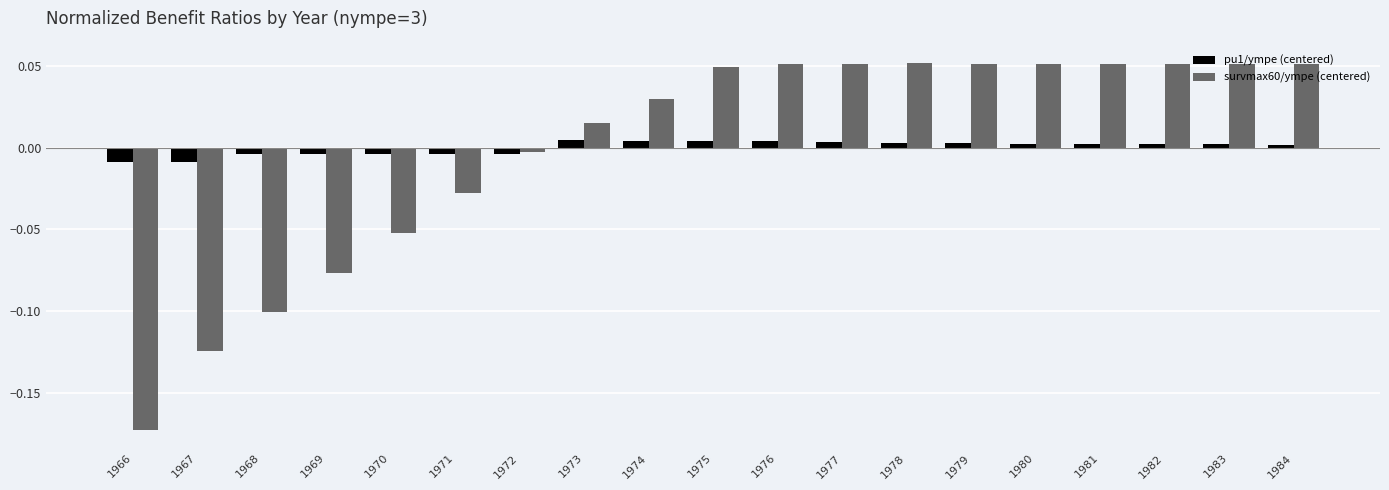

How many data points in survmax60/ympe (centered) are less than 0?

7